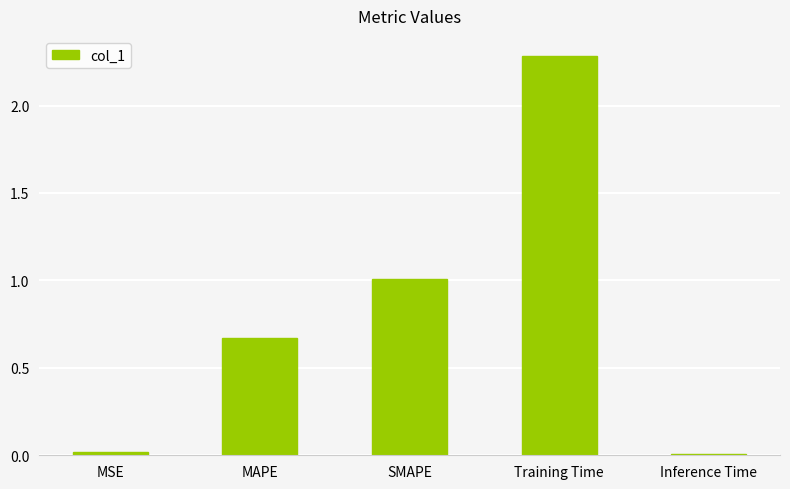

What is the ratio of the value at Training Time to the value at SMAPE?

2.3